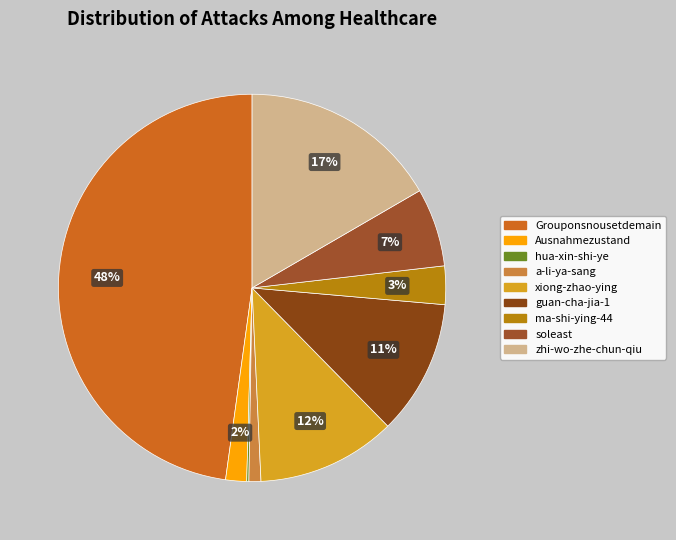

What is the change in value from hua-xin-shi-ye to xiong-zhao-ying?

+1448